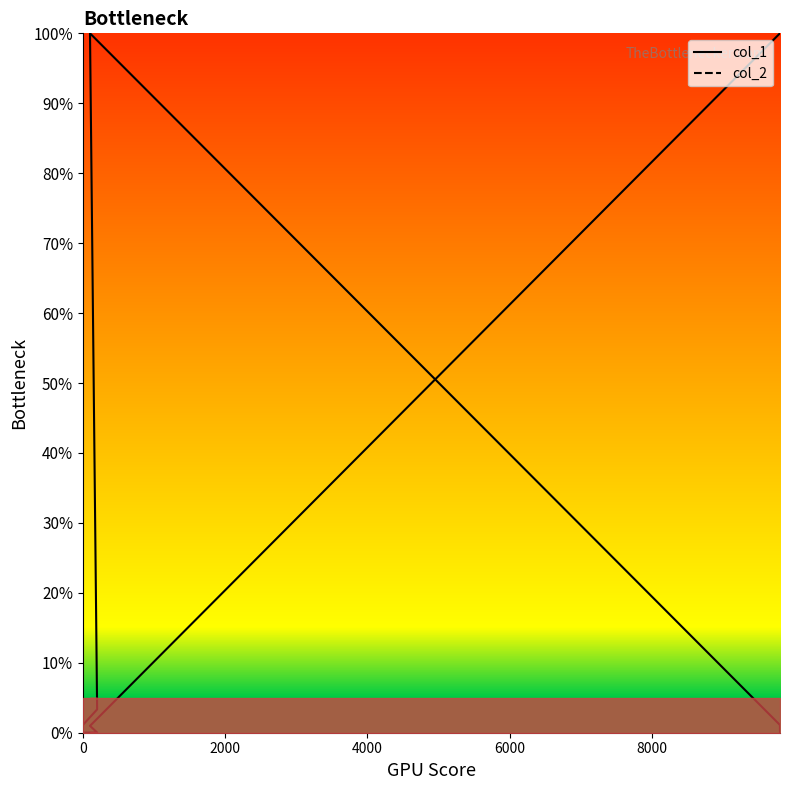

How many lines are shown in the chart?

2